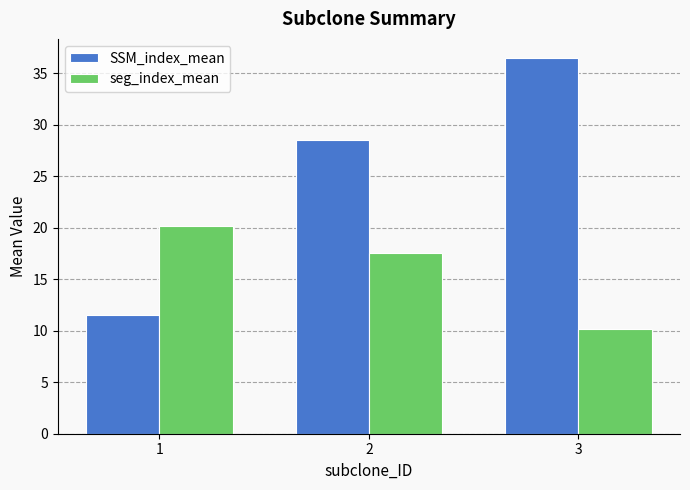

What is the approximate value of SSM_index_mean at 1?

11.5